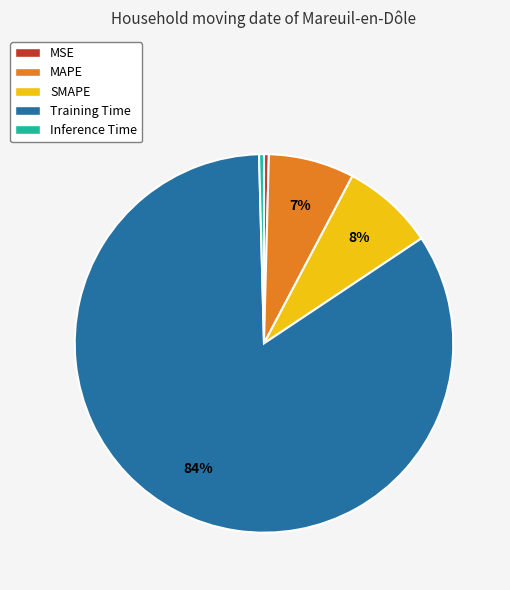

Is it true that SMAPE is 8% of the pie?

True